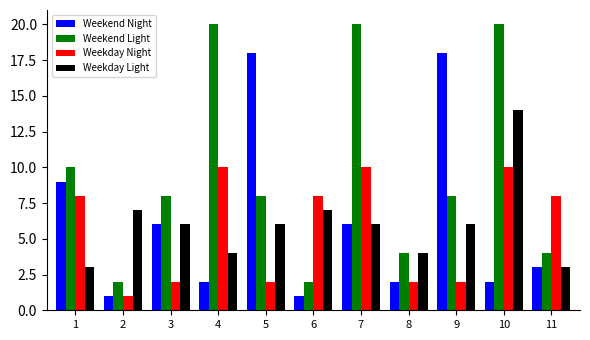

How many bars are there in total?

44